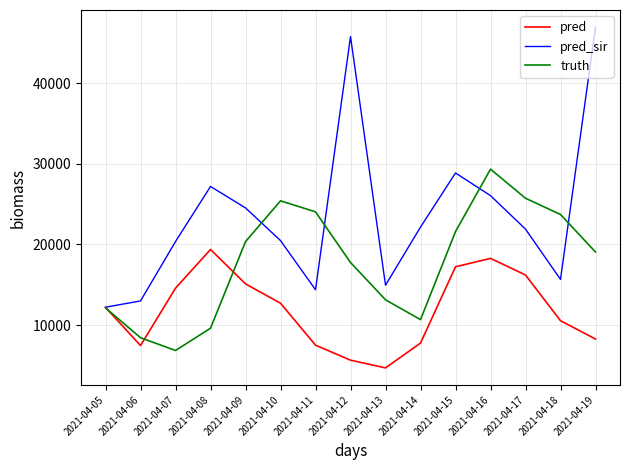

Is the value of pred_sir at 2021-04-18 greater than the value of pred at 2021-04-17?

No